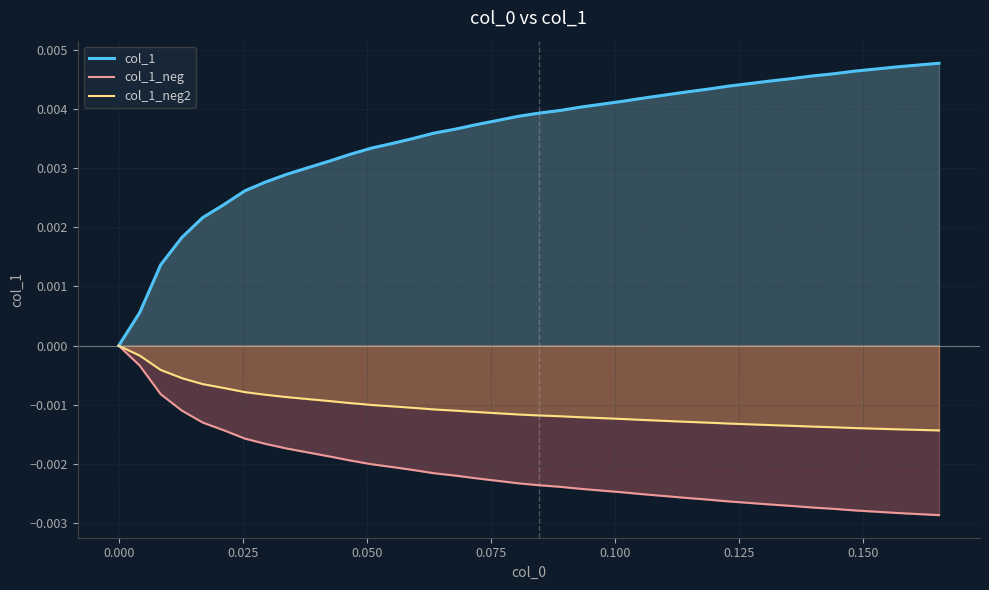

Which series has the largest total across all categories?

col_1